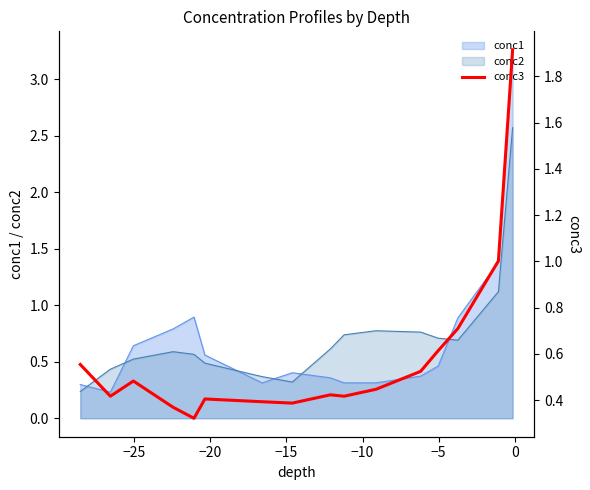

What is the difference between the maximum and minimum values?

1.6